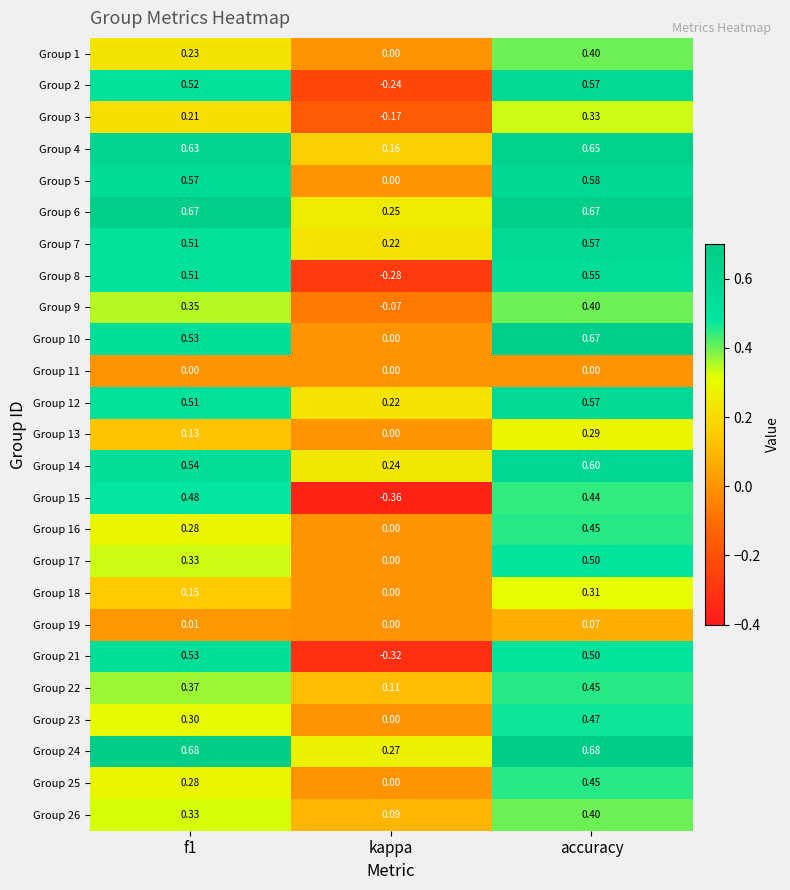

At which category is the sum across all series the highest?

accuracy